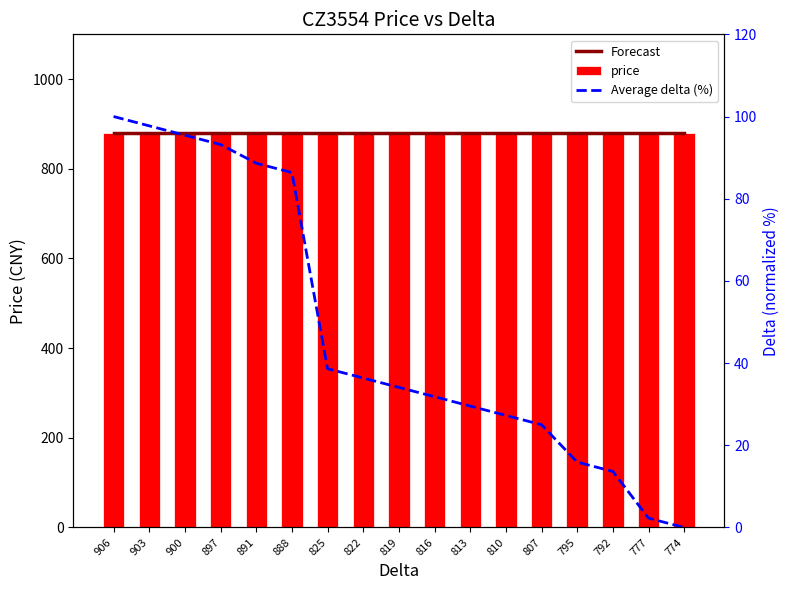

Reading right to left, extract all data points from this chart.

Forecast: 774=880.0	777=880.0	792=880.0	795=880.0	807=880.0	810=880.0	813=880.0	816=880.0	819=880.0	822=880.0	825=880.0	888=880.0	891=880.0	897=880.0	900=880.0	903=880.0	906=880.0
price: 774=880.0	777=880.0	792=880.0	795=880.0	807=880.0	810=880.0	813=880.0	816=880.0	819=880.0	822=880.0	825=880.0	888=880.0	891=880.0	897=880.0	900=880.0	903=880.0	906=880.0
Average delta (%): 774=0.0	777=2.3	792=13.6	795=15.9	807=25.0	810=27.3	813=29.5	816=31.8	819=34.1	822=36.4	825=38.6	888=86.4	891=88.6	897=93.2	900=95.5	903=97.7	906=100.0